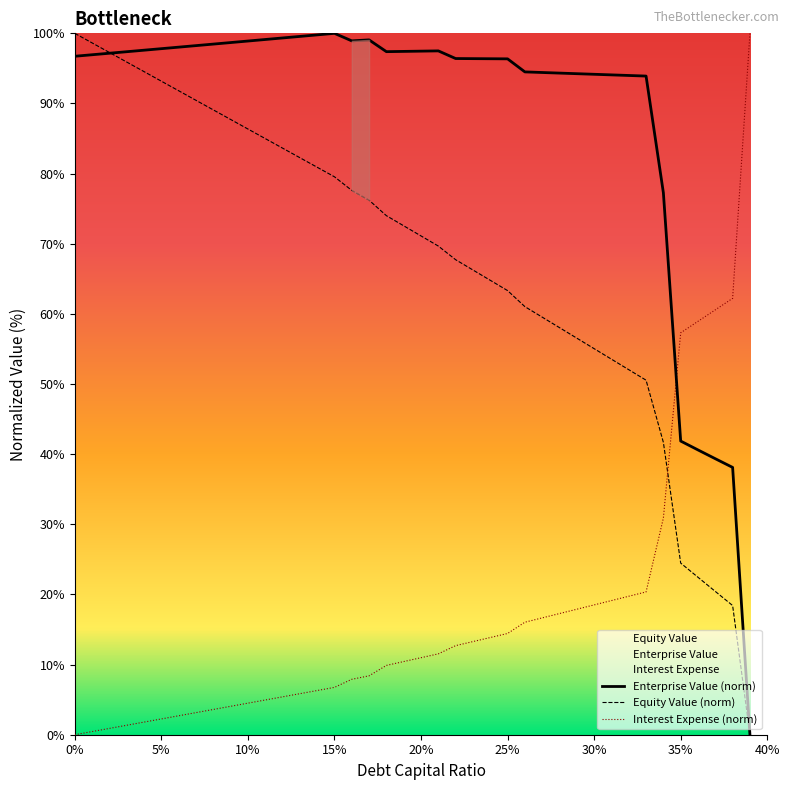

Count the number of categories in the chart.

40